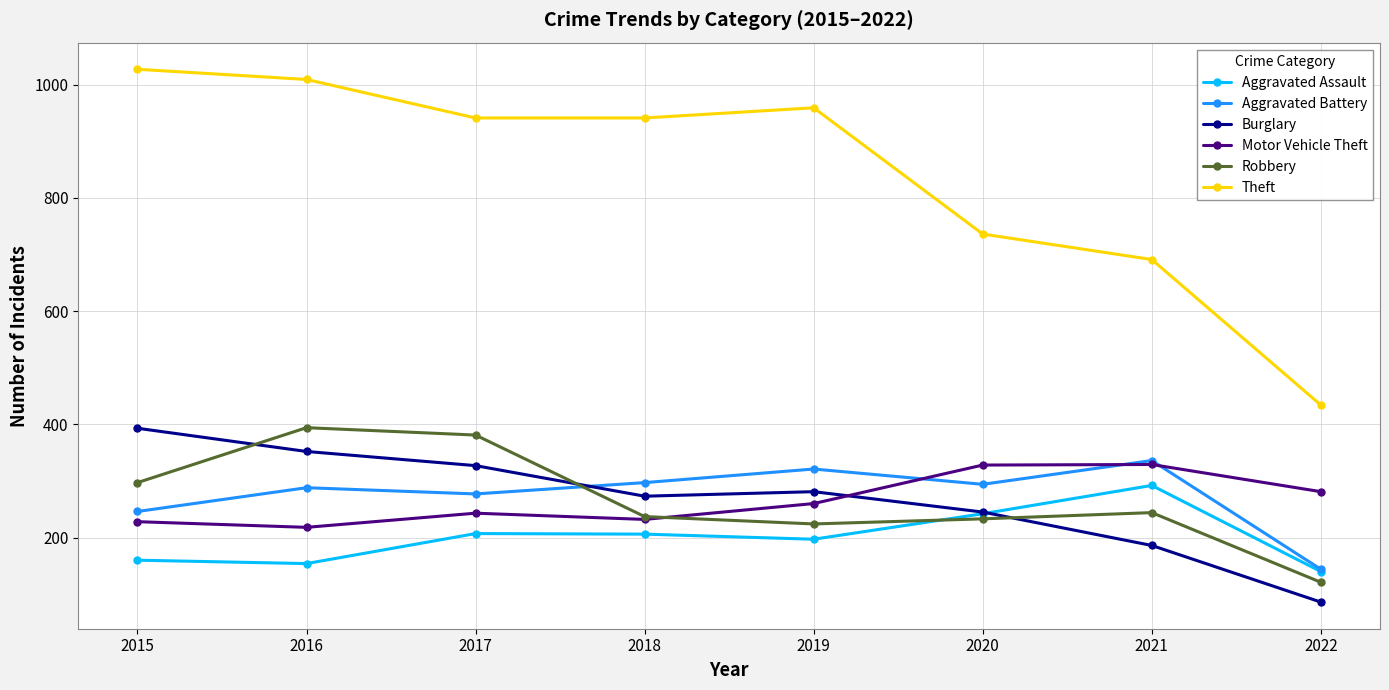

Is the value of Motor Vehicle Theft at 2018 greater than the value of Theft at 2021?

No